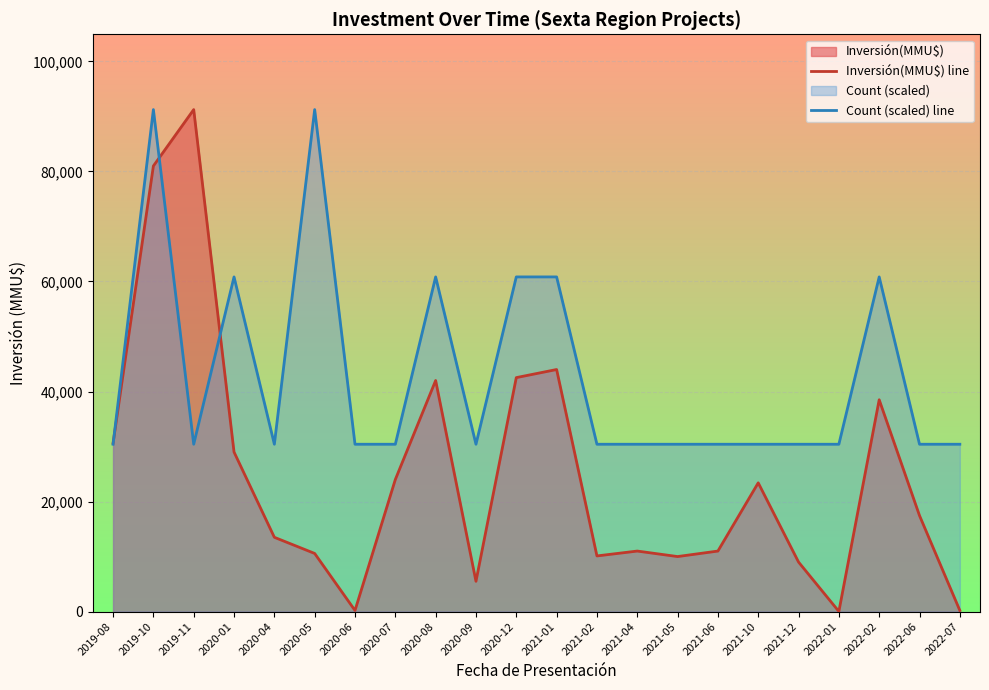

Is it true that Inversión(MMU$) line equals 42000.0 at 2020-08?

True